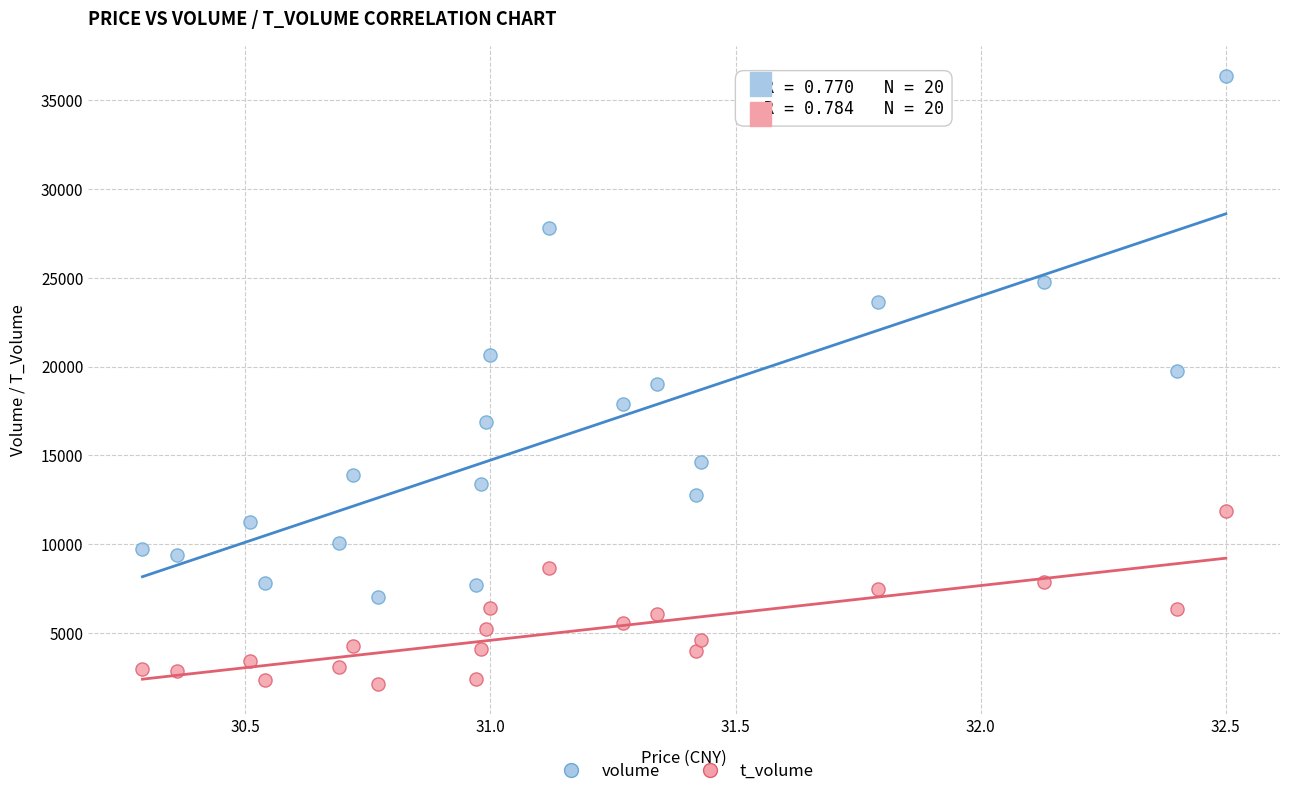

What are all the series names shown in the legend?

volume, t_volume